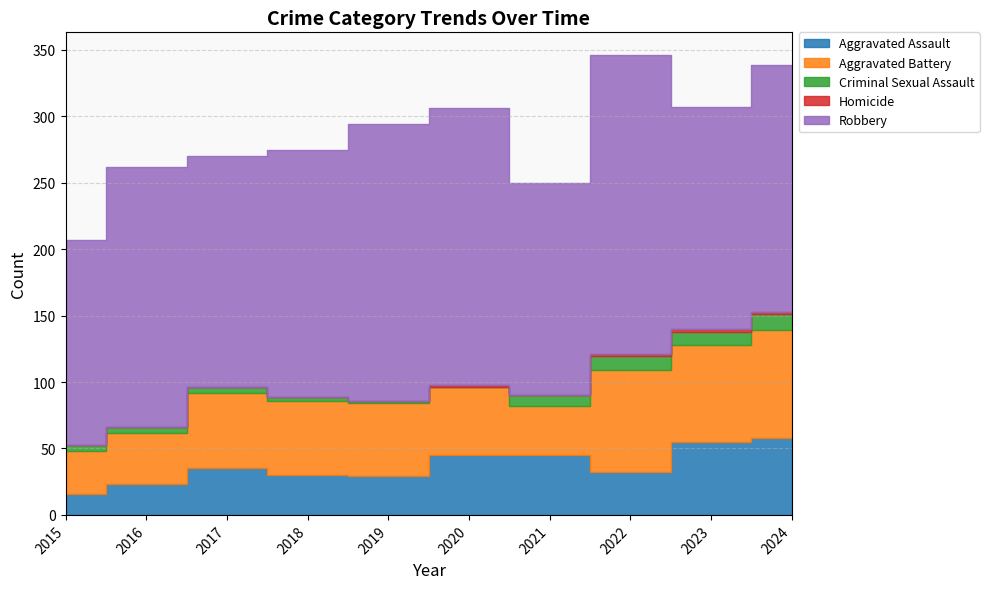

In Aggravated Battery, how many points are higher than both neighbors (excluding endpoints)?

2